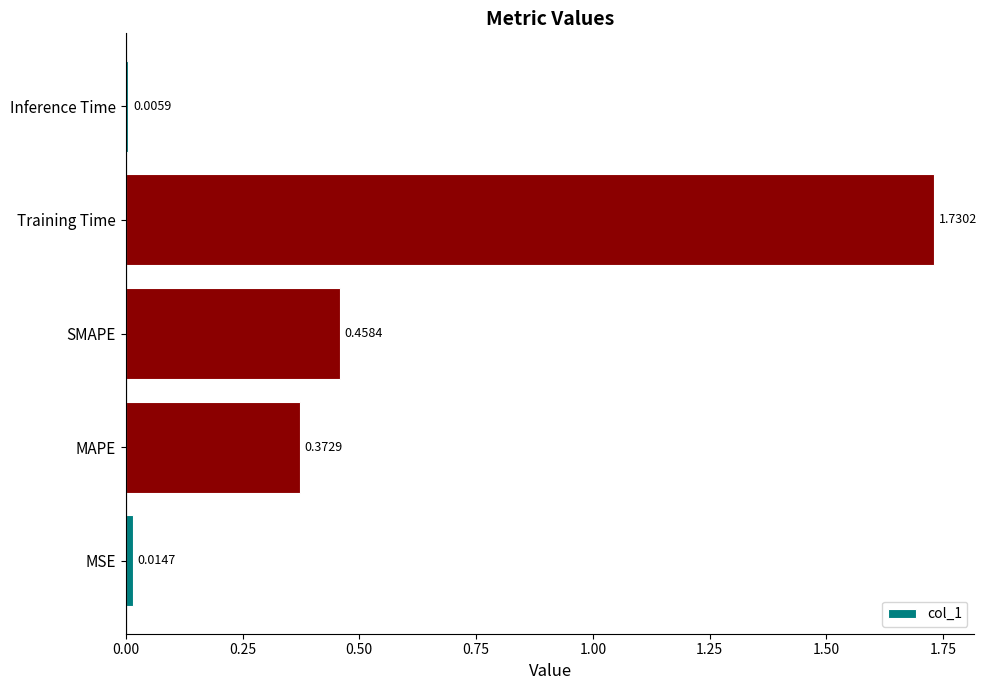

How many data points does each series have?

5